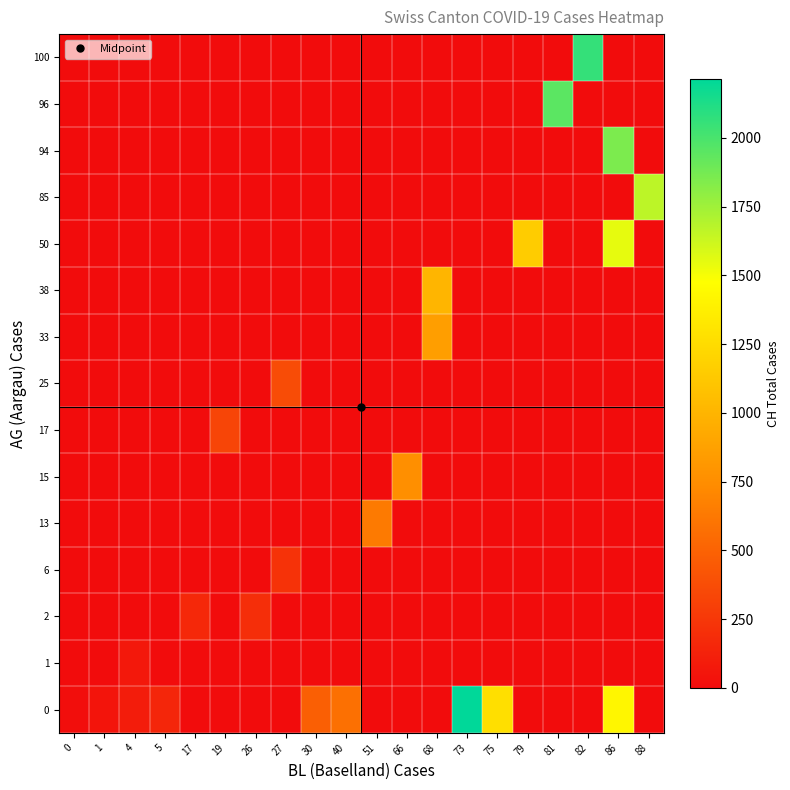

Which series has the largest total across all categories?

row_0